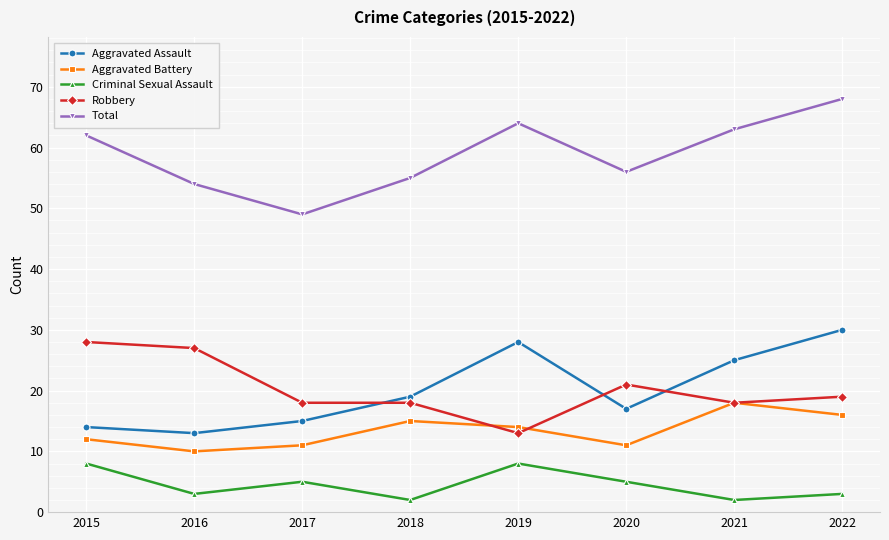

What is the difference between the second highest and minimum values in the Criminal Sexual Assault series?

6